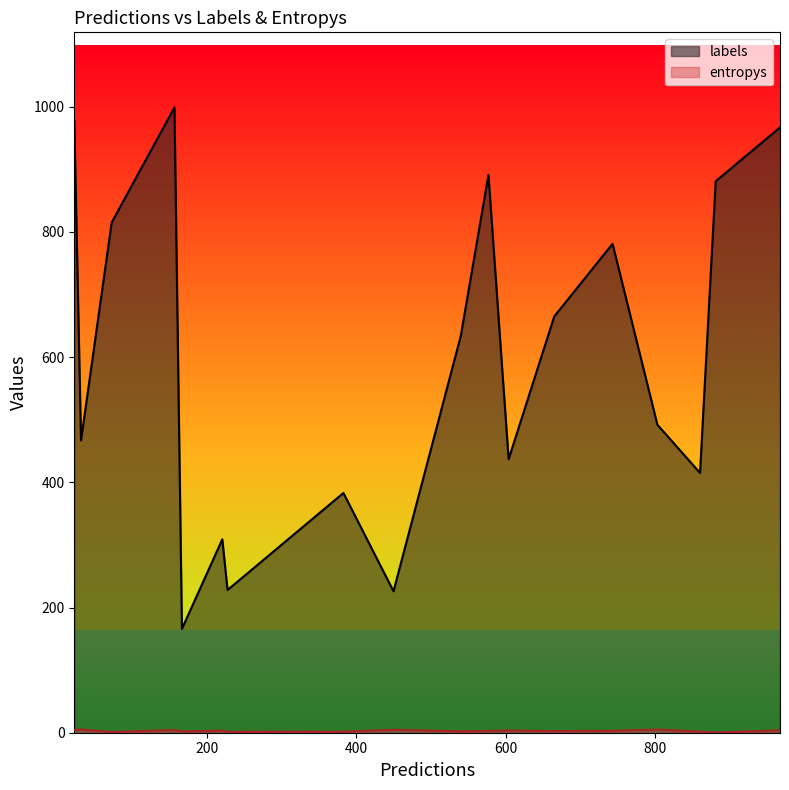

Which series has the largest total across all categories?

labels